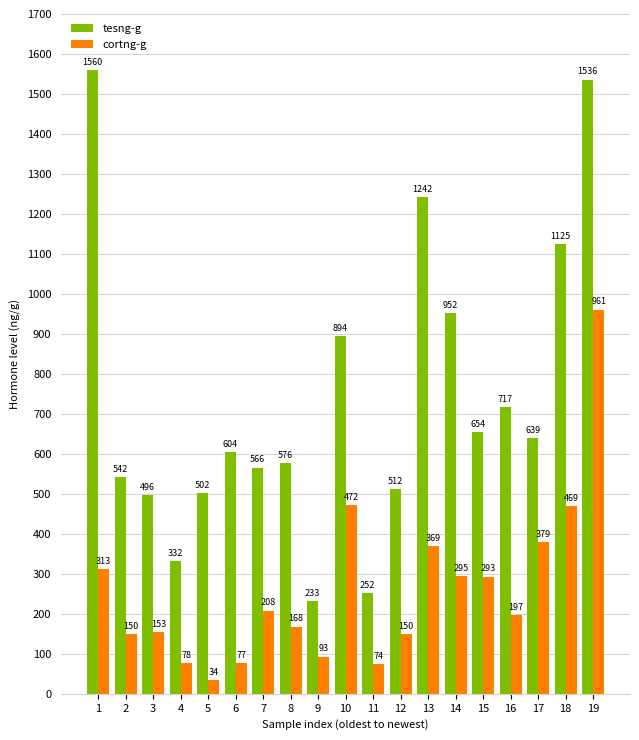

What is the spread (max minus min) of values at 14?

656.6